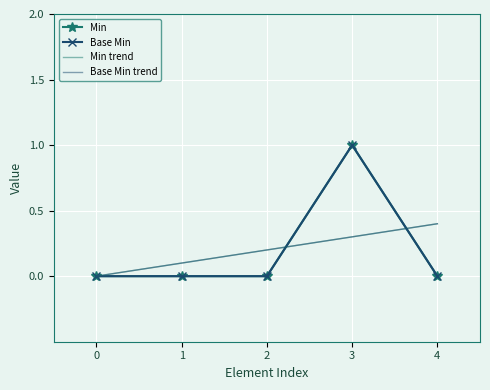

What is the value of the Base Min trend point at the 3rd from the left?

0.2